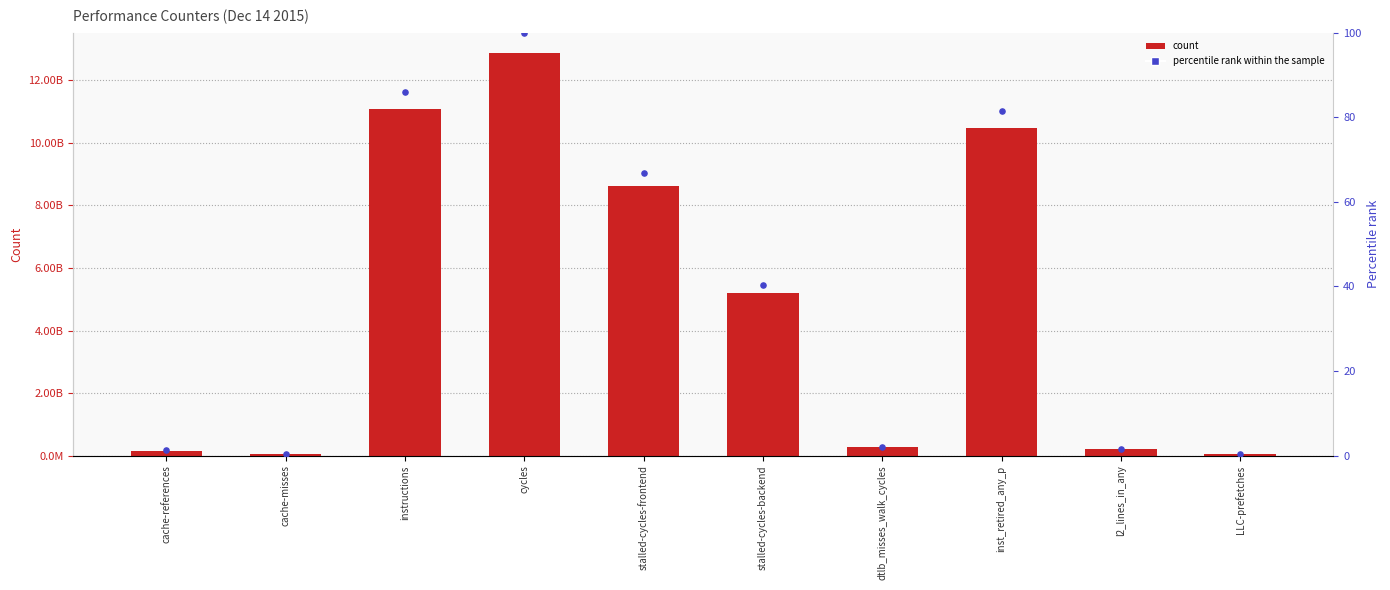

At how many categories does at least one series exceed 11453094967?

1